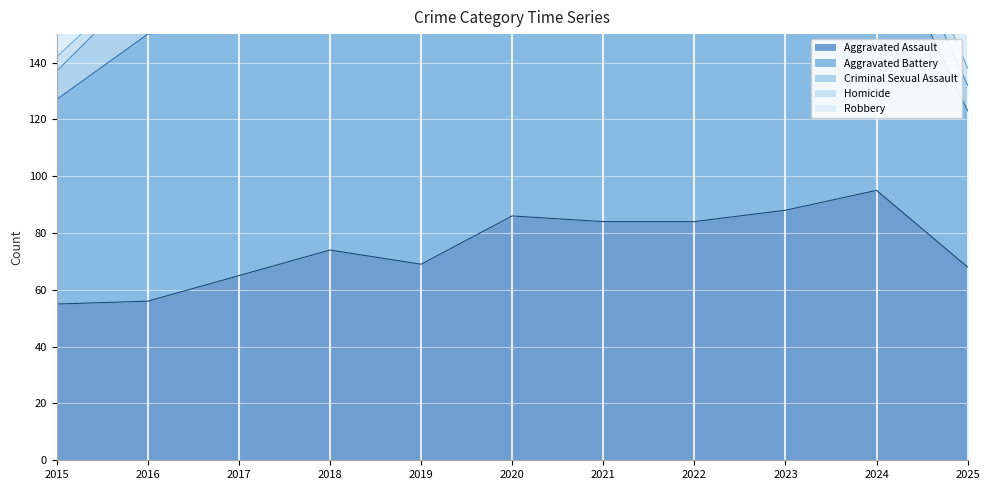

Reading left to right, what are all the values shown in this chart?

Aggravated Assault: 55	56	65	74	69	86	84	84	88	95	68
Aggravated Battery: 72	94	88	86	111	101	120	91	83	95	55
Criminal Sexual Assault: 10	19	22	17	17	15	6	10	13	12	9
Homicide: 5	3	3	13	1	10	23	13	7	12	6
Robbery: 68	73	83	67	41	72	43	39	59	65	39